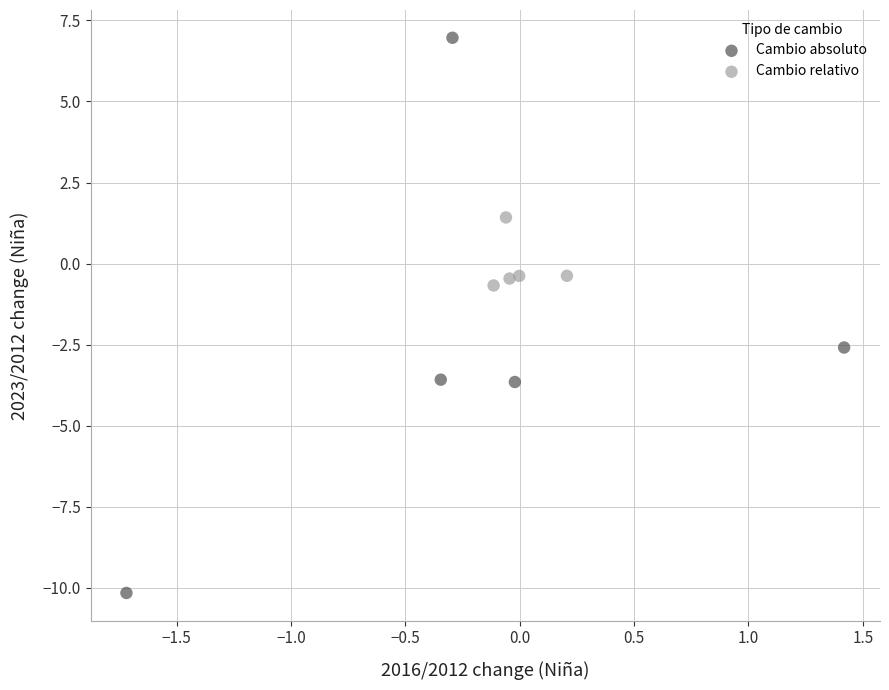

Which series contains the lowest Y value?

Cambio absoluto